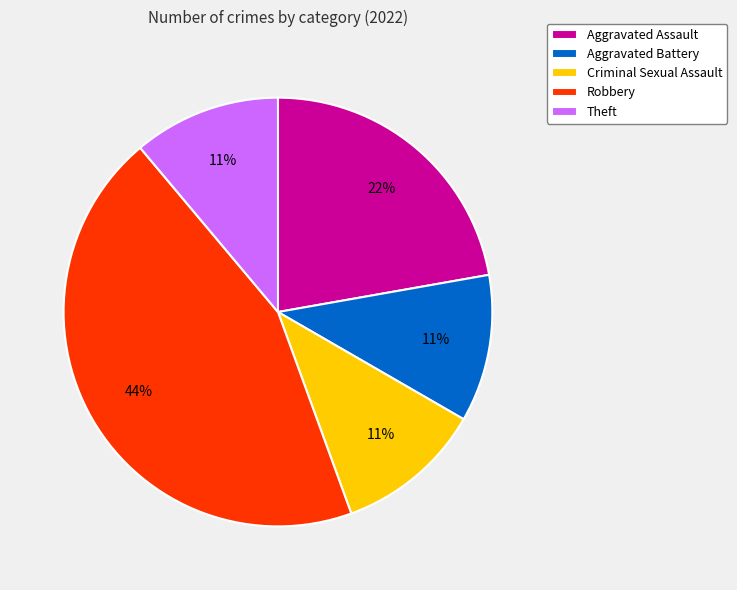

What is the ratio of the value at Robbery to the value at Criminal Sexual Assault?

4.0